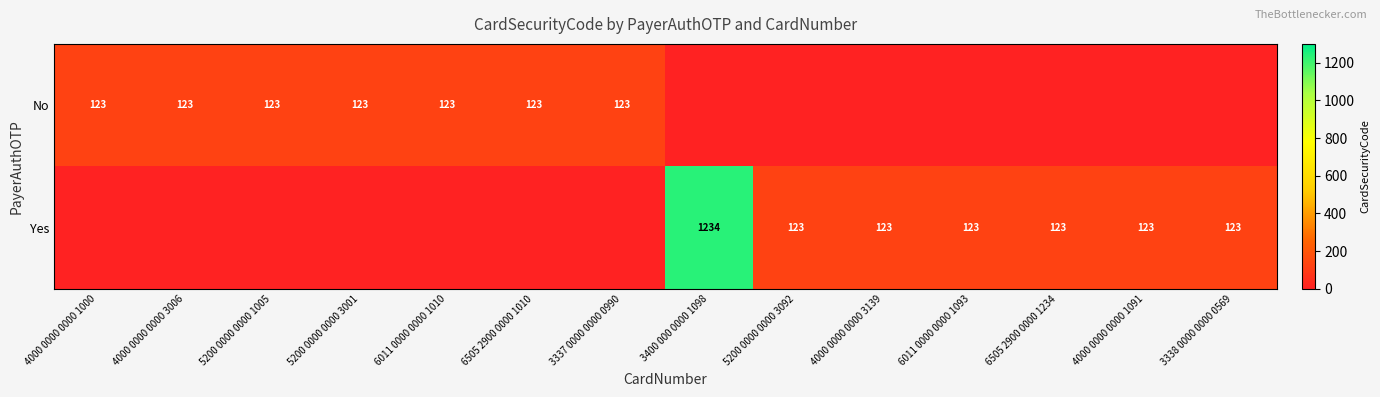

Is the value of No at 3337 0000 0000 0990 greater than the value of Yes at 3400 000 0000 1098?

No